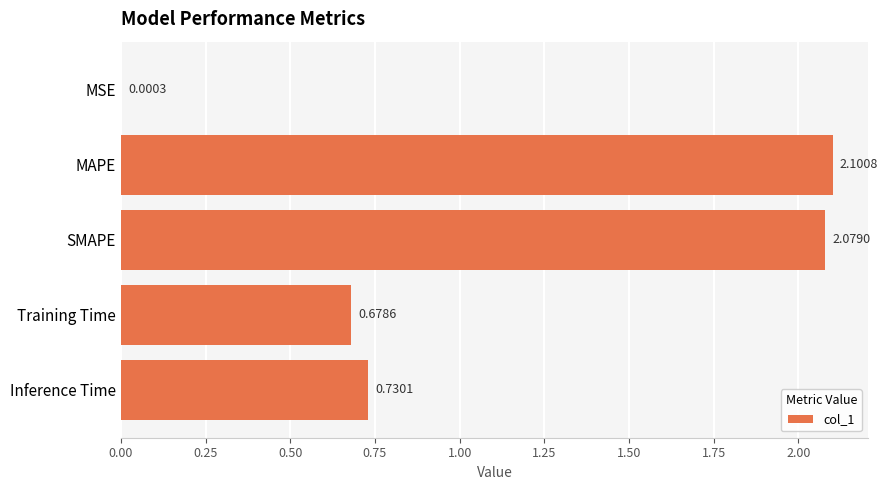

Where is the data nearest to the value 1?

Inference Time